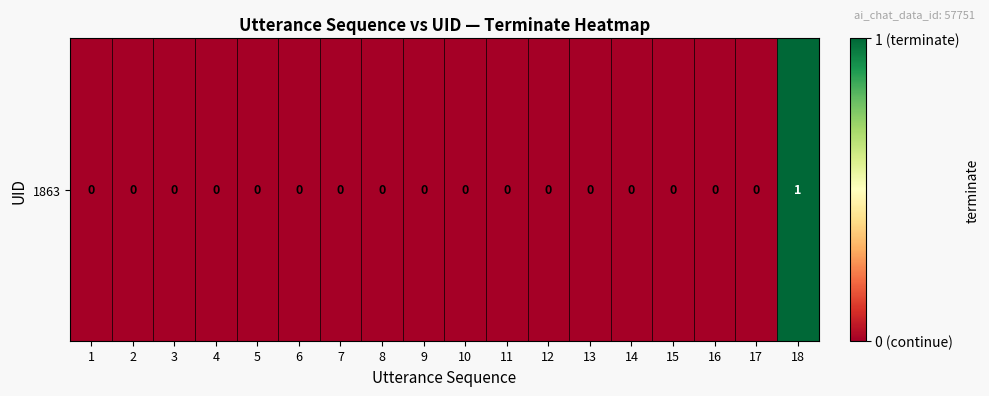

What is the greatest value displayed?

1